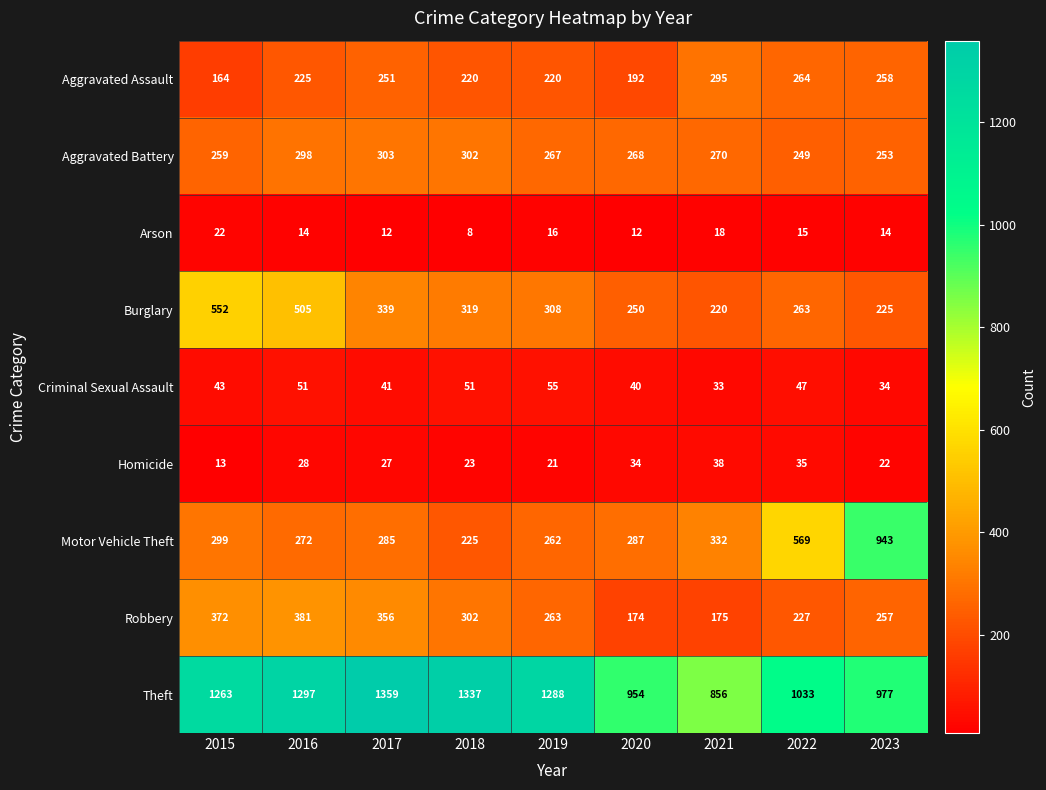

List the series in order of their peak value, lowest first.

Arson, Homicide, Criminal Sexual Assault, Aggravated Assault, Aggravated Battery, Robbery, Burglary, Motor Vehicle Theft, Theft